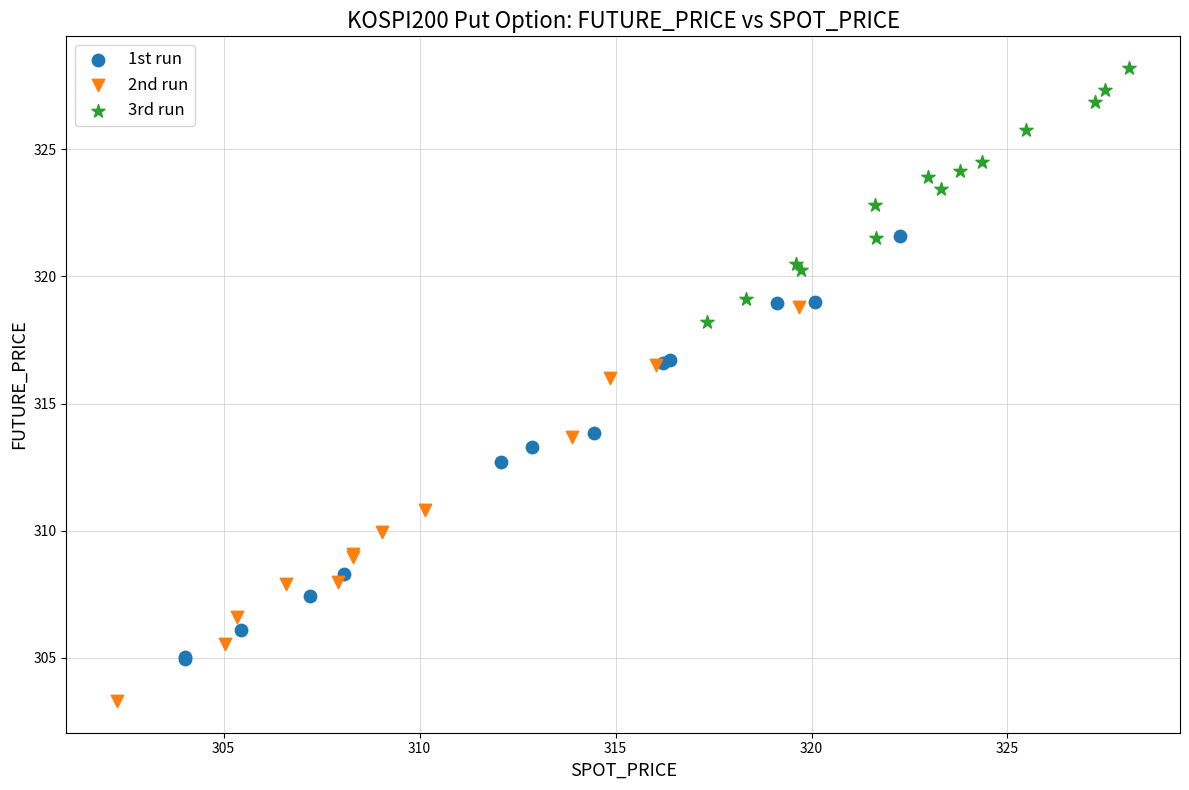

Which series contains the highest Y value?

3rd run